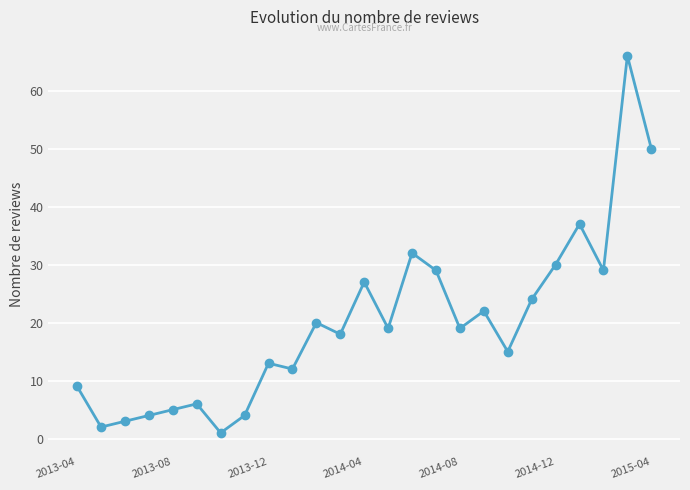

True or false: there are more than 1 points higher than both neighbors.

True